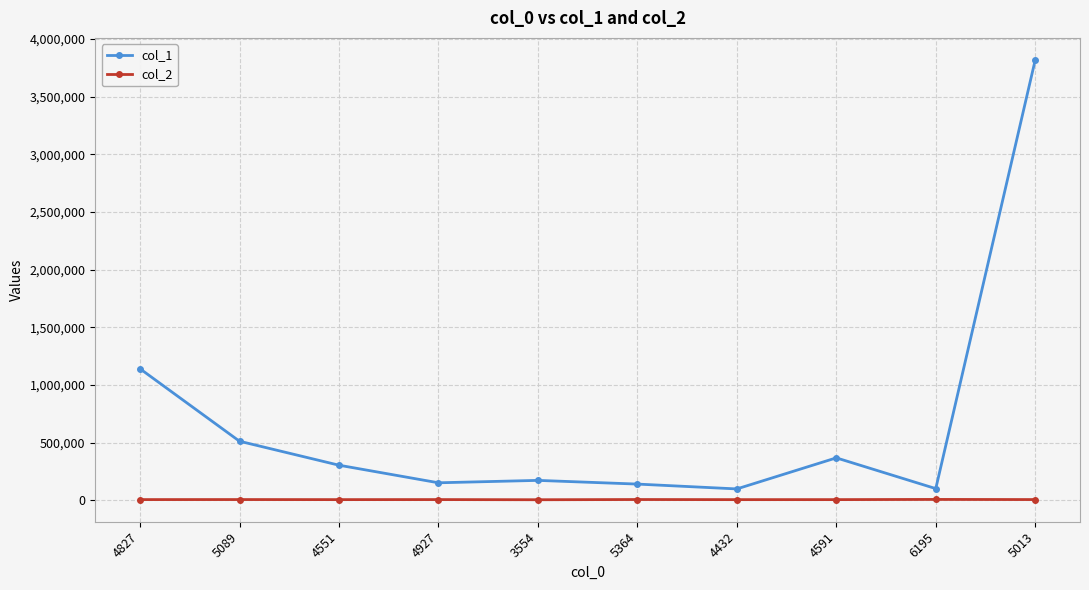

Which series has the largest range (max minus min)?

col_1